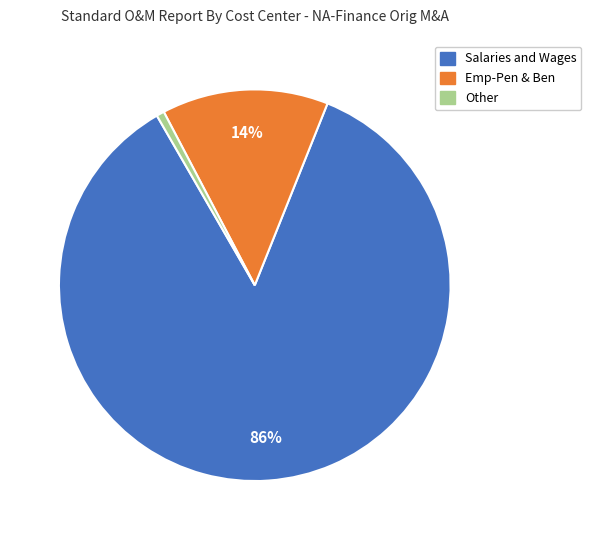

Which category has the biggest portion of the pie?

Salaries and Wages